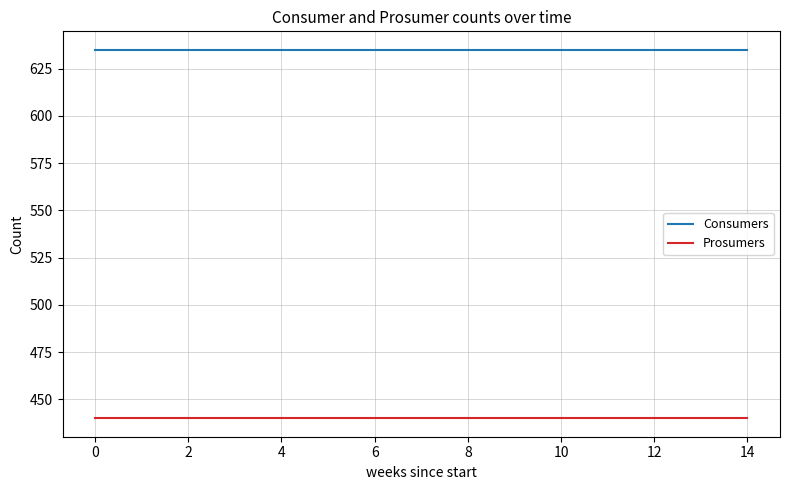

True or false: Consumers and Prosumers cross at least once.

False